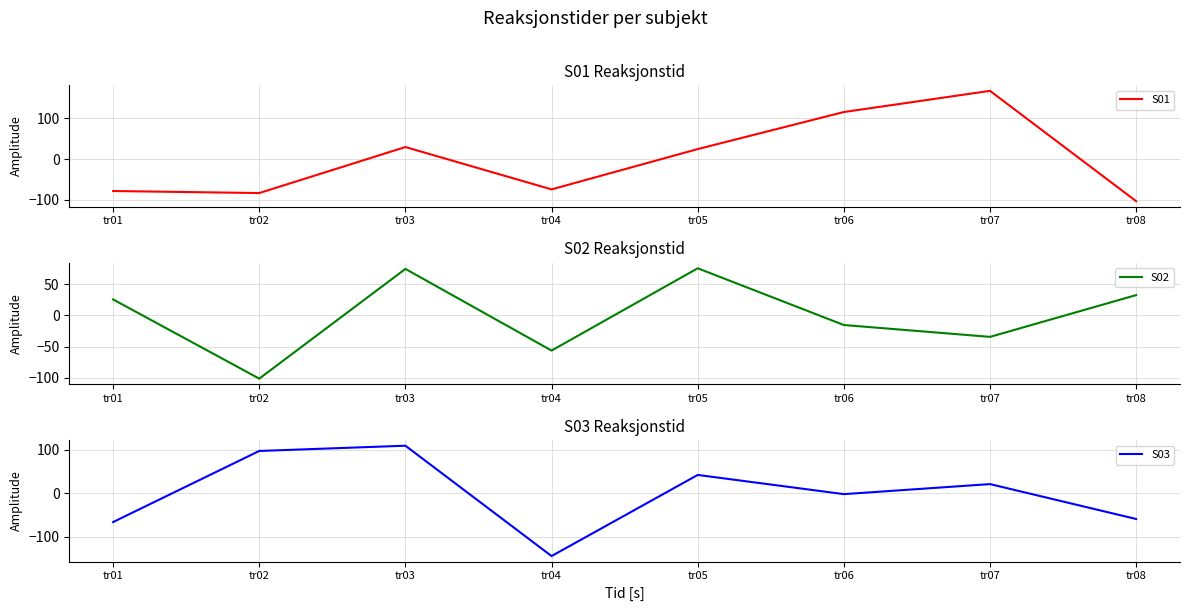

Rank the series by their maximum value, from highest to lowest.

S01, S03, S02